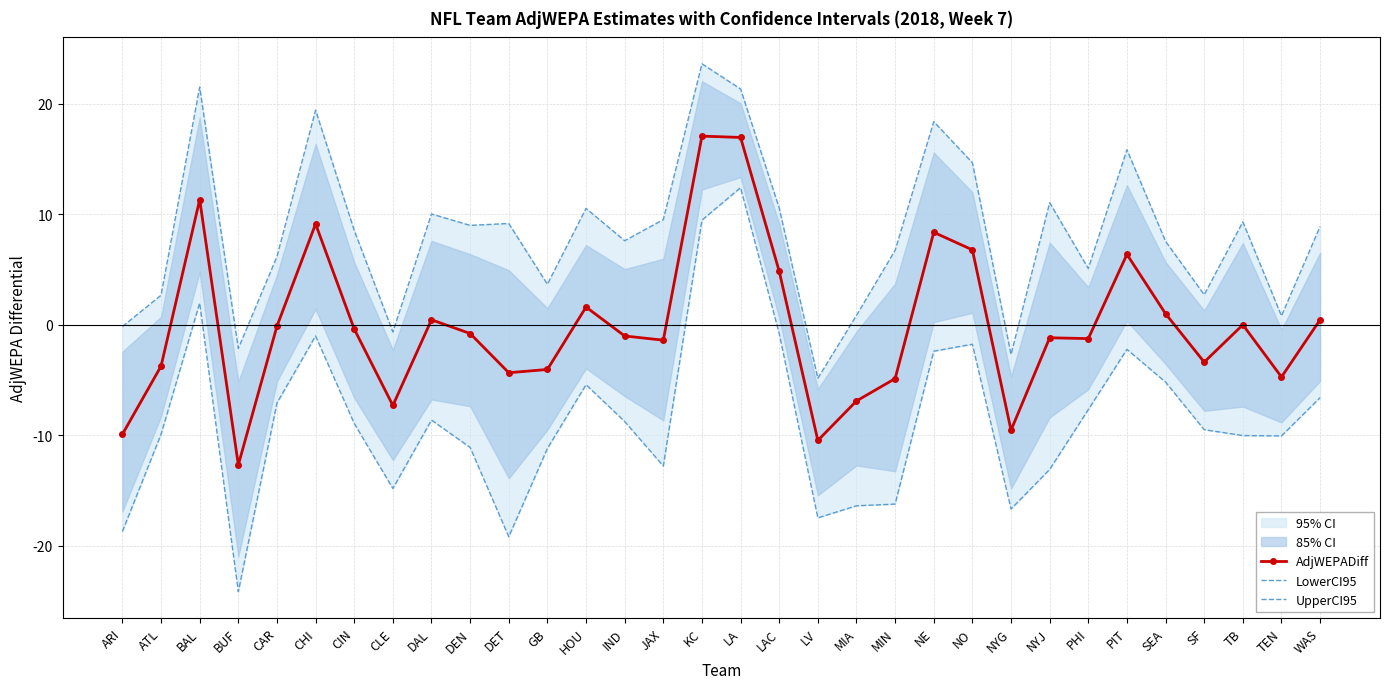

Between BUF and MIA, which is larger?

MIA